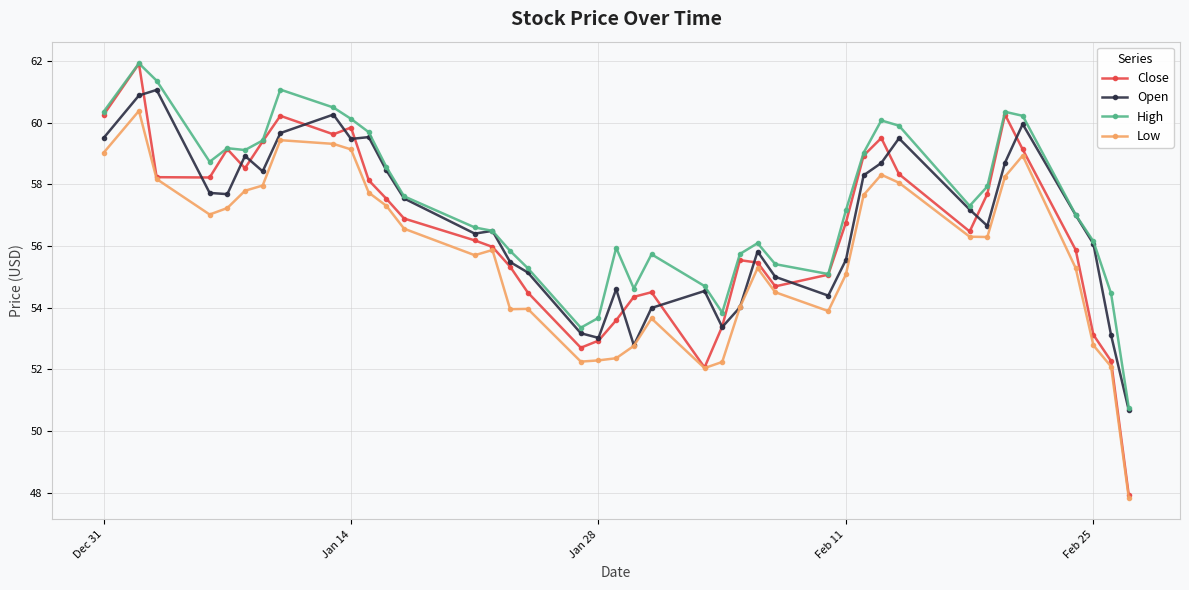

What is the greatest value displayed?

61.9